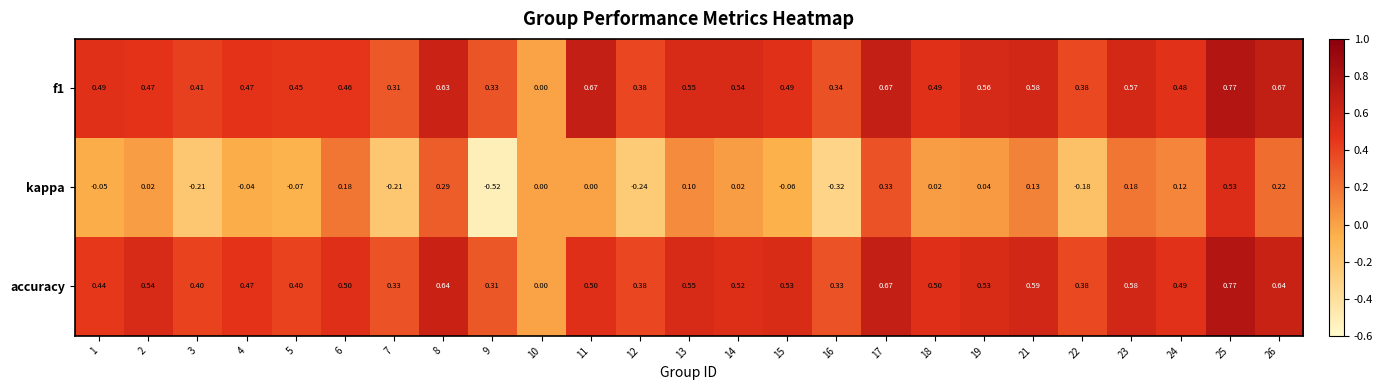

Which category has the lowest value across all series?

9